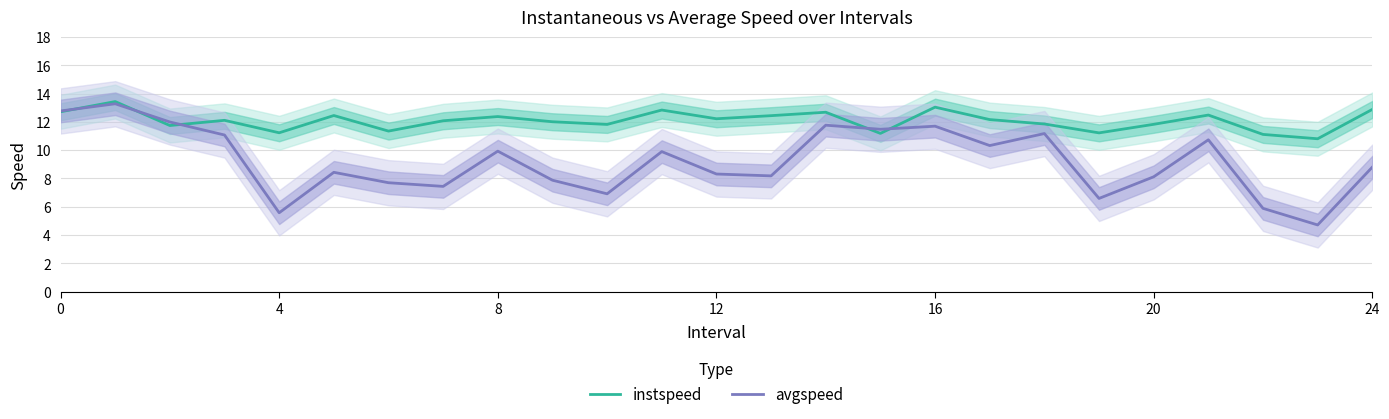

What is the difference between the highest and lowest values at 17?

1.8